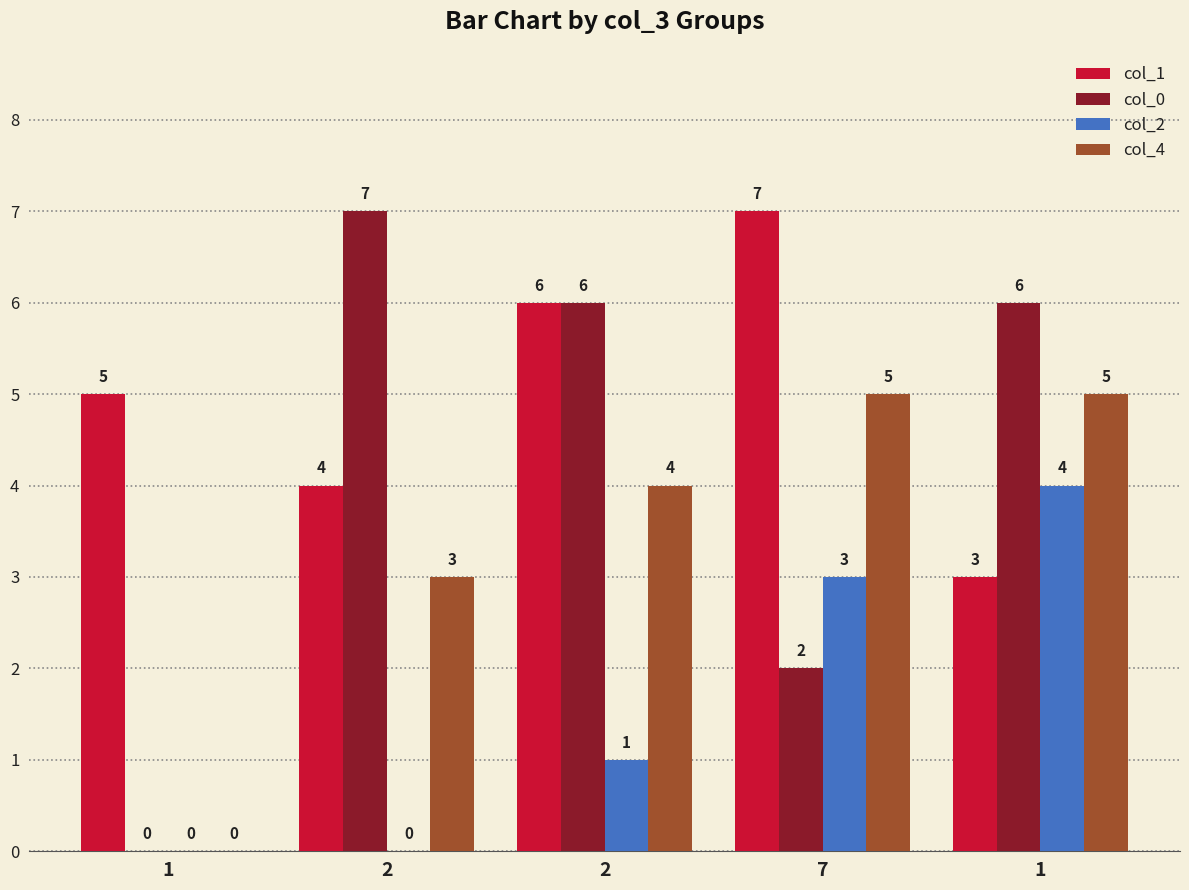

At which label is col_2 closest to 2?

2